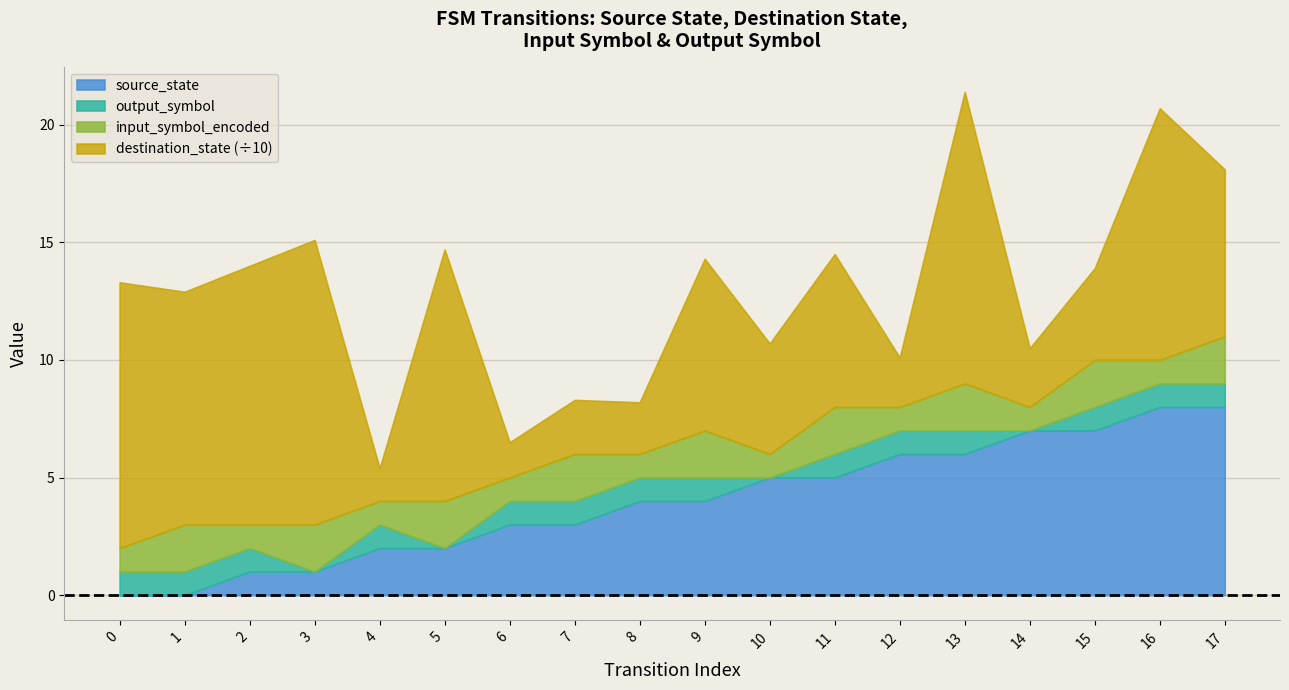

How many lines are shown in the chart?

4